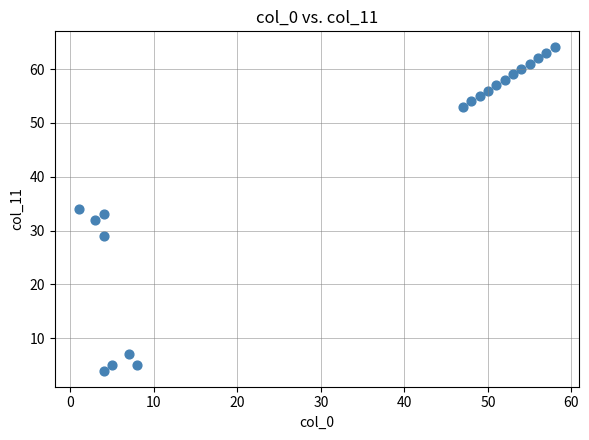

What is the range of X values (max minus min)?

57